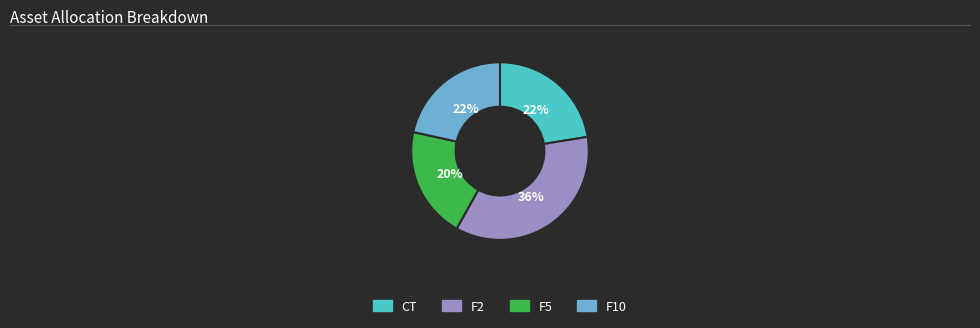

Is it true that F2 is 36% of the pie?

True